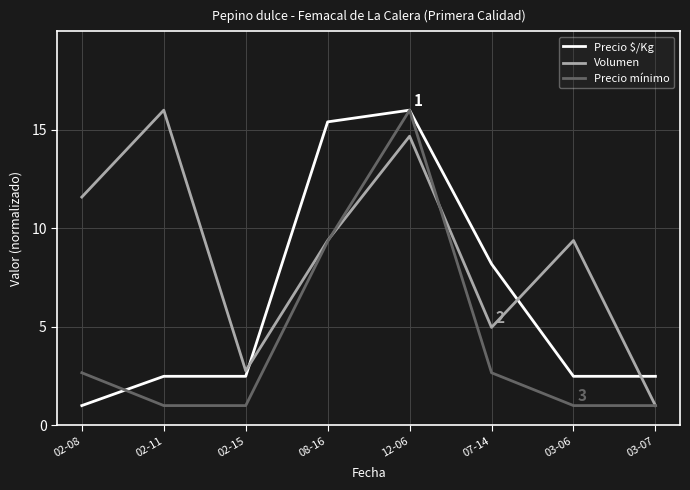

Which series has the largest total across all categories?

Volumen